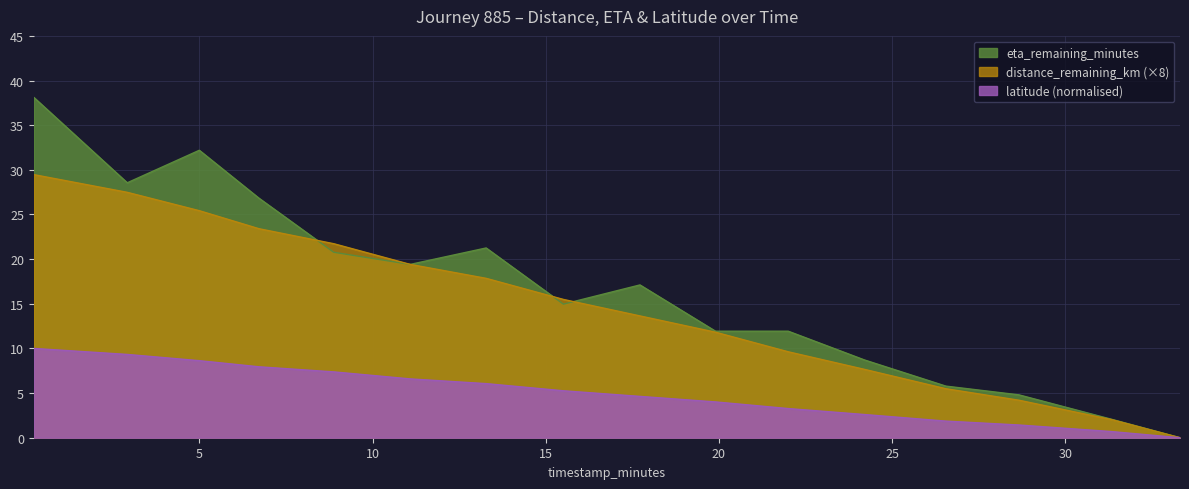

What is the difference between the maximum and minimum values in the distance_remaining_km series?

29.5